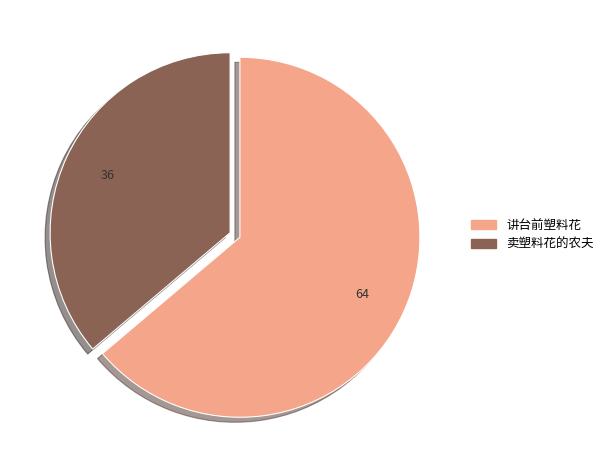

How many segments does this pie chart have?

2